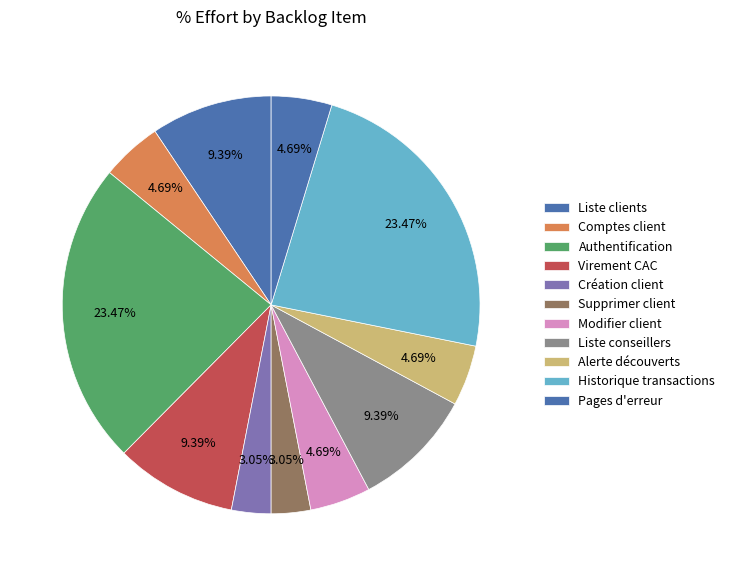

Which category has the smallest portion of the pie?

Création client